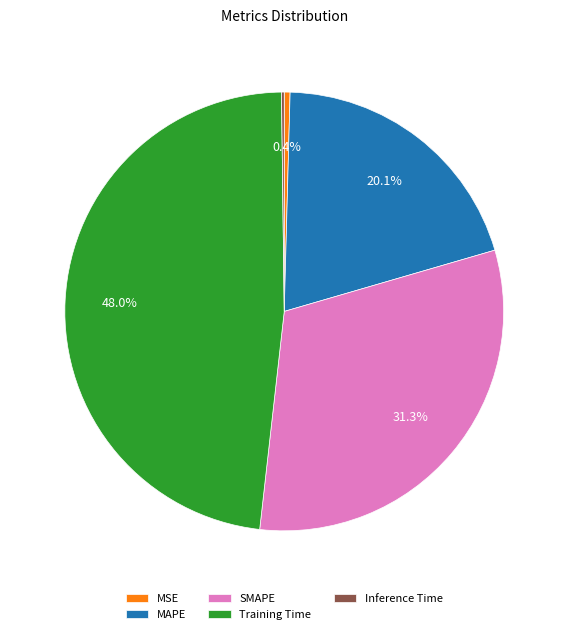

Which category has the biggest portion of the pie?

Training Time